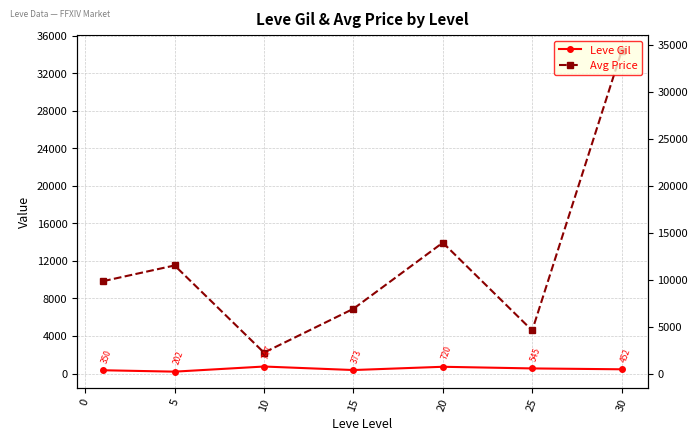

List the series in order of their peak value, highest first.

Avg Price, Leve Gil